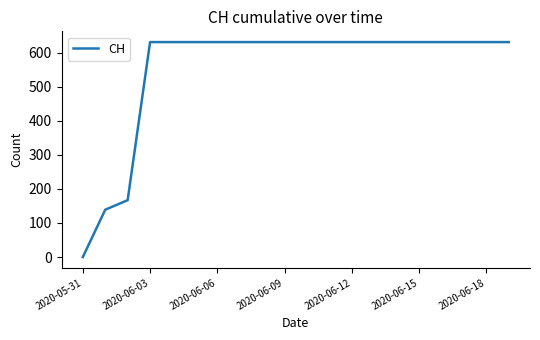

What is the greatest value displayed?

631